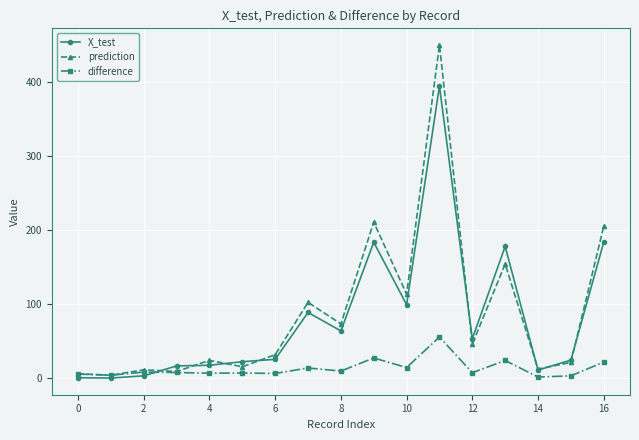

At how many categories does at least one series exceed 197?

3